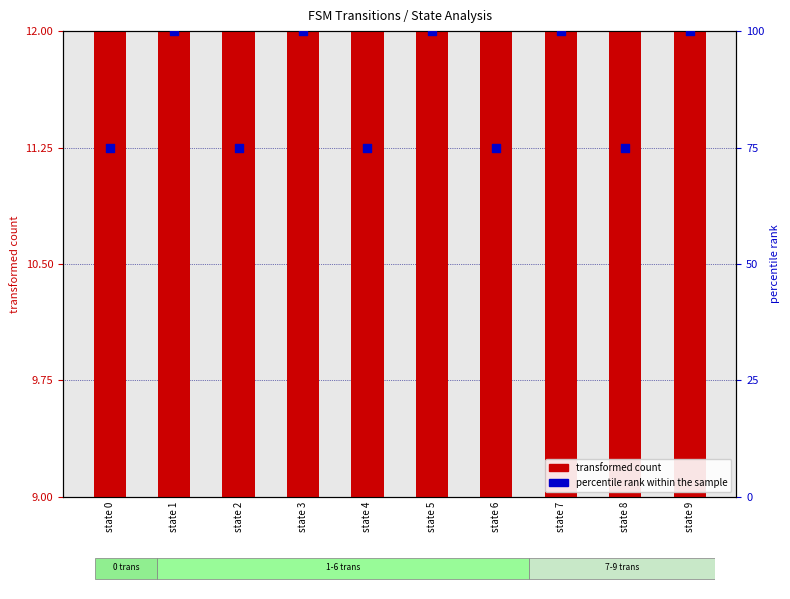

At which category is the sum across all series the highest?

state 7